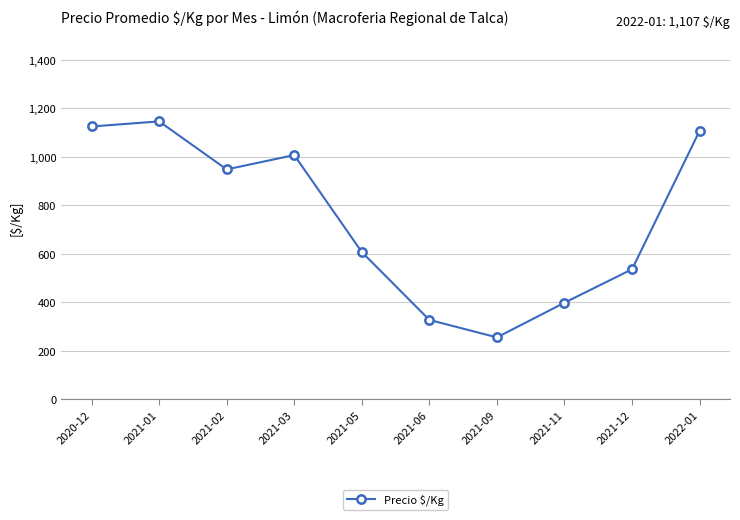

List the labels in order of value, largest first.

2021-01, 2020-12, 2022-01, 2021-03, 2021-02, 2021-05, 2021-12, 2021-11, 2021-06, 2021-09